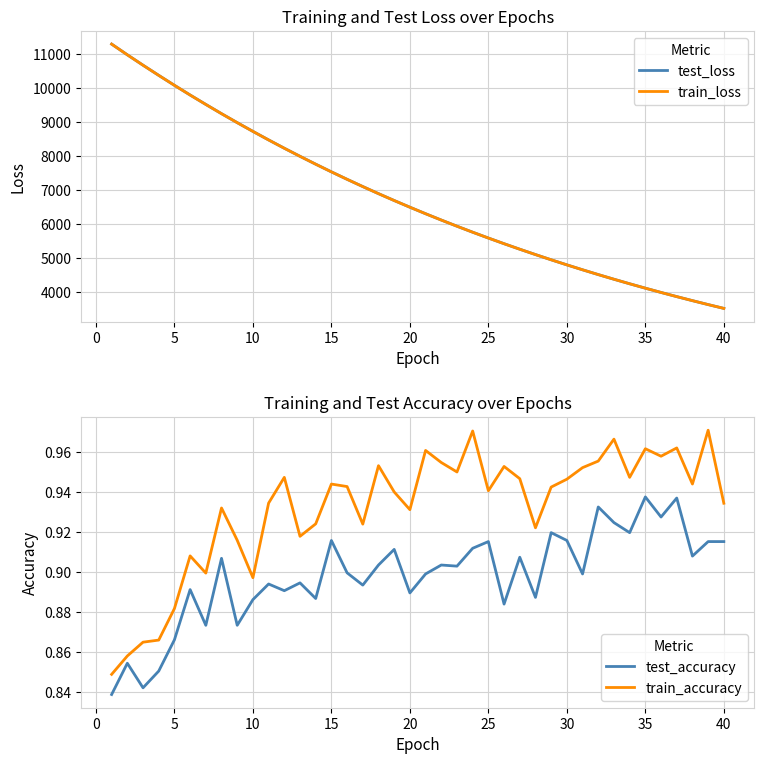

What is the maximum value for train_loss?

11288.0